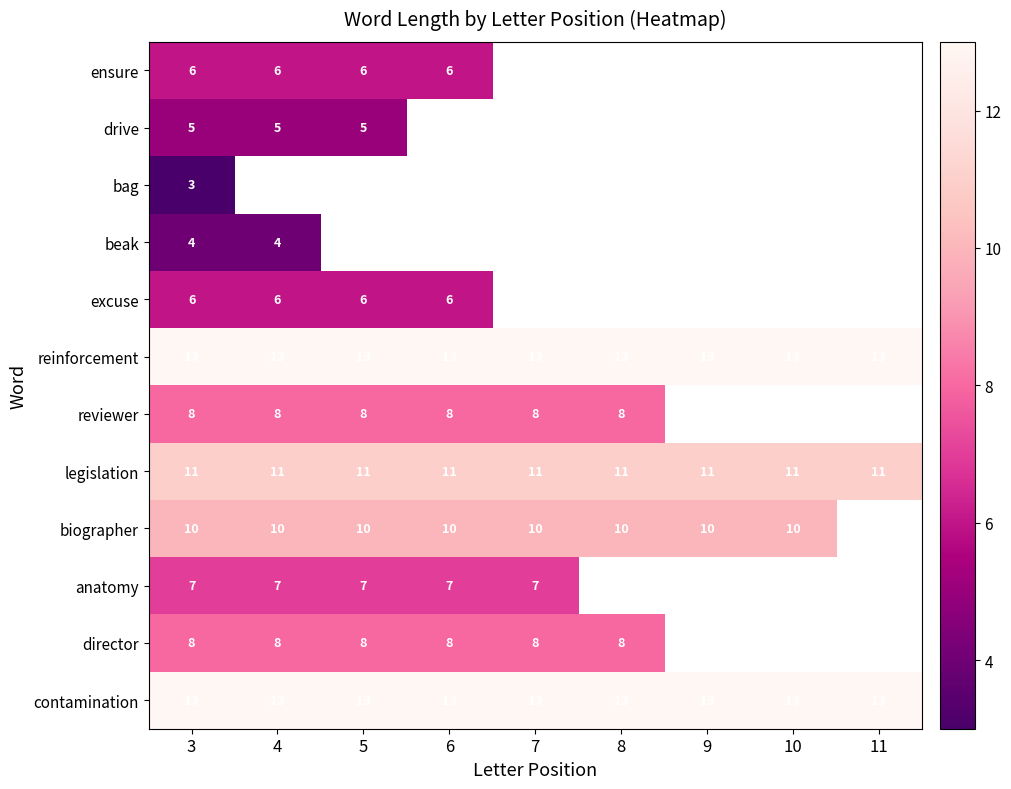

Is it true that contamination equals 13 at 9?

True